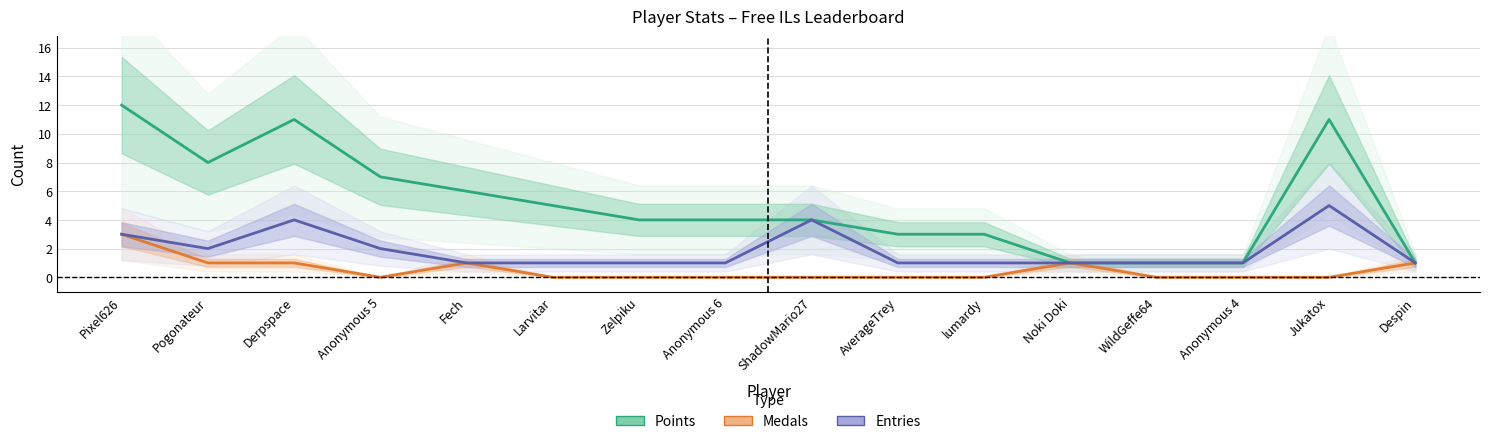

Reading right to left, list all the values displayed in this chart.

Points: Despin=1	Jukatox=11	Anonymous 4=1	WildGeffe64=1	Noki Doki=1	lumardy=3	AverageTrey=3	ShadowMario27=4	Anonymous 6=4	Zelpiku=4	Larvitar=5	Fech=6	Anonymous 5=7	Derpspace=11	Pogonateur=8	Pixel626=12
Medals: Despin=1	Jukatox=0	Anonymous 4=0	WildGeffe64=0	Noki Doki=1	lumardy=0	AverageTrey=0	ShadowMario27=0	Anonymous 6=0	Zelpiku=0	Larvitar=0	Fech=1	Anonymous 5=0	Derpspace=1	Pogonateur=1	Pixel626=3
Entries: Despin=1	Jukatox=5	Anonymous 4=1	WildGeffe64=1	Noki Doki=1	lumardy=1	AverageTrey=1	ShadowMario27=4	Anonymous 6=1	Zelpiku=1	Larvitar=1	Fech=1	Anonymous 5=2	Derpspace=4	Pogonateur=2	Pixel626=3